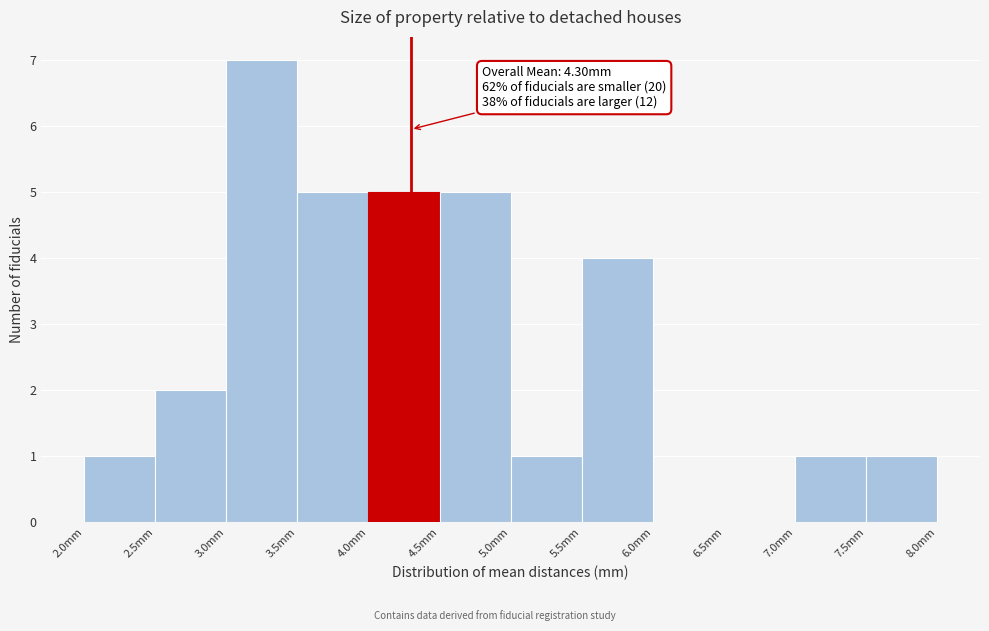

Which range on the x-axis has the tallest bar?

3.0 to 3.5